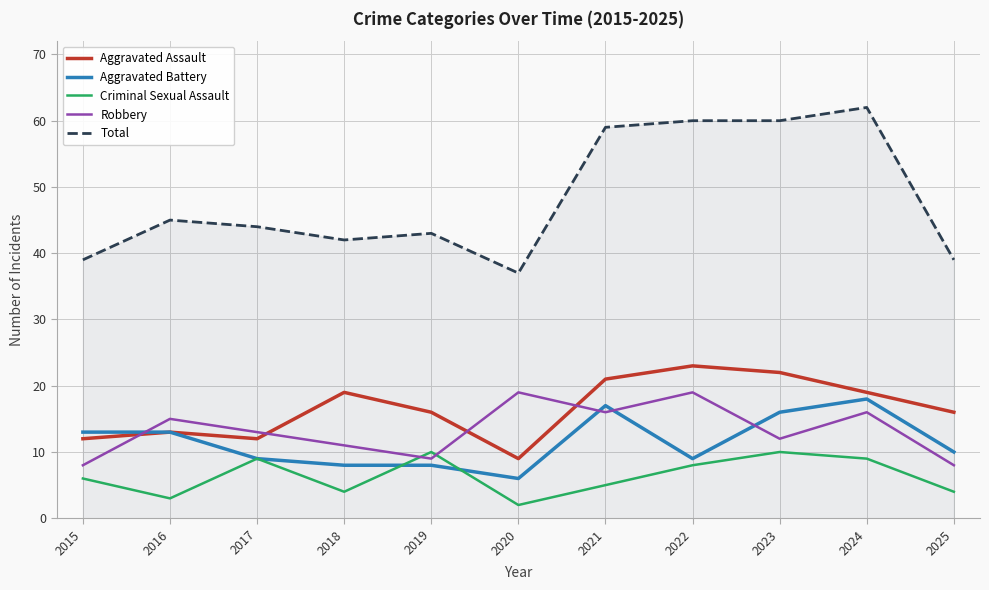

Is the value of Aggravated Assault at 2017 greater than the value of Aggravated Battery at 2019?

Yes